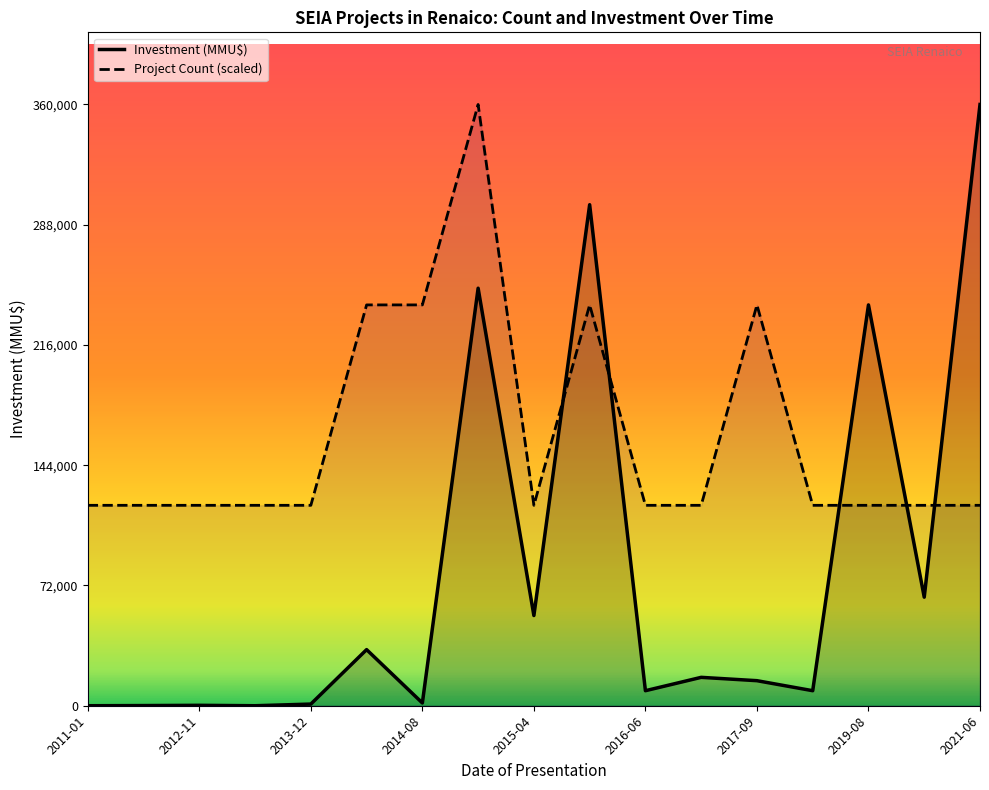

Which series has the largest total across all categories?

Project Count